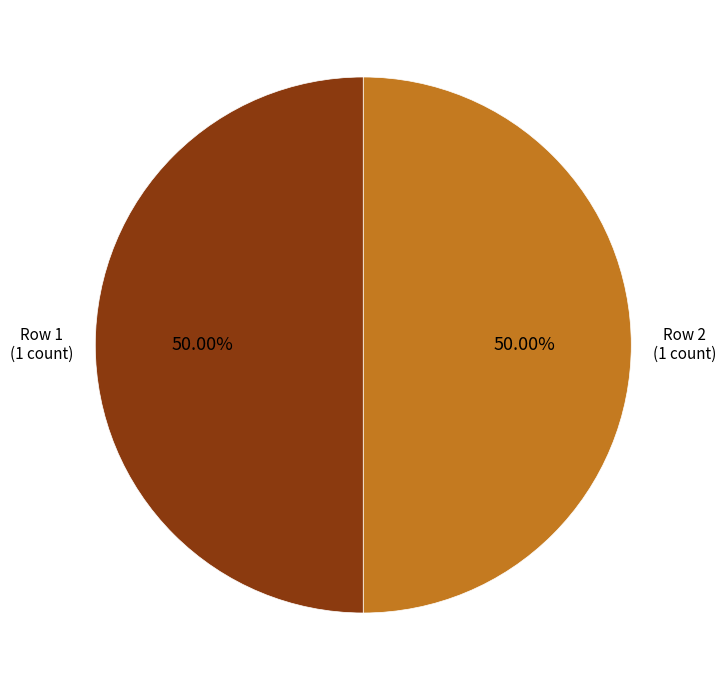

Count the number of slices in the pie.

2